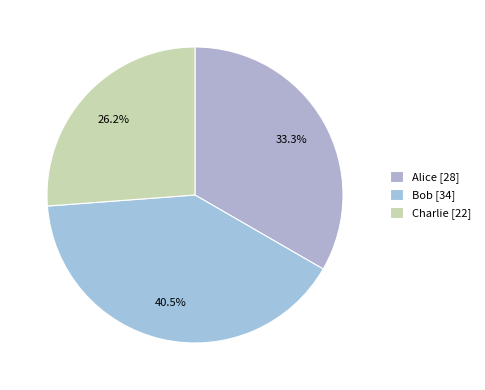

Count the number of slices in the pie.

3